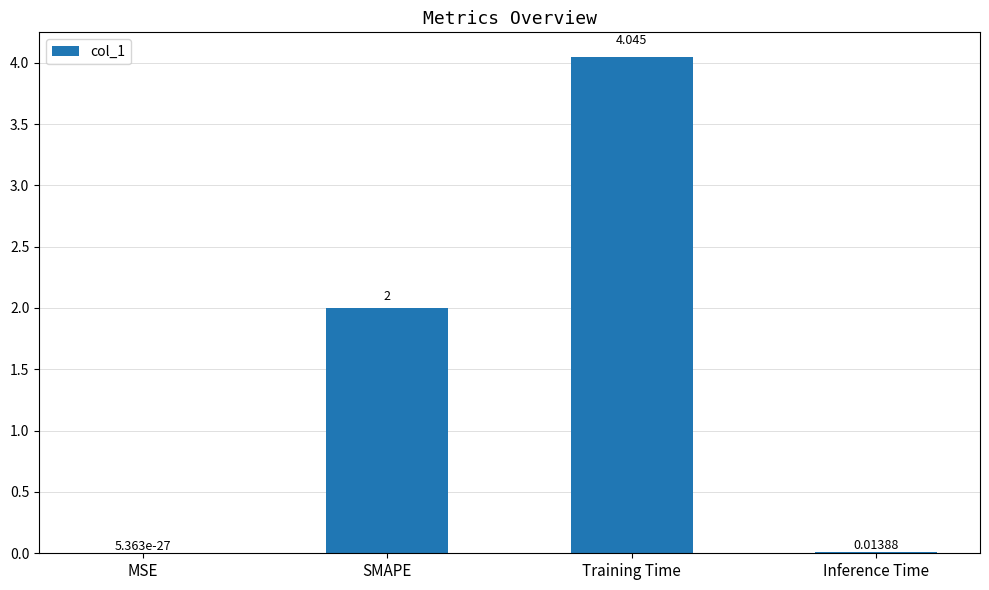

Which has a higher value, SMAPE or Training Time?

Training Time